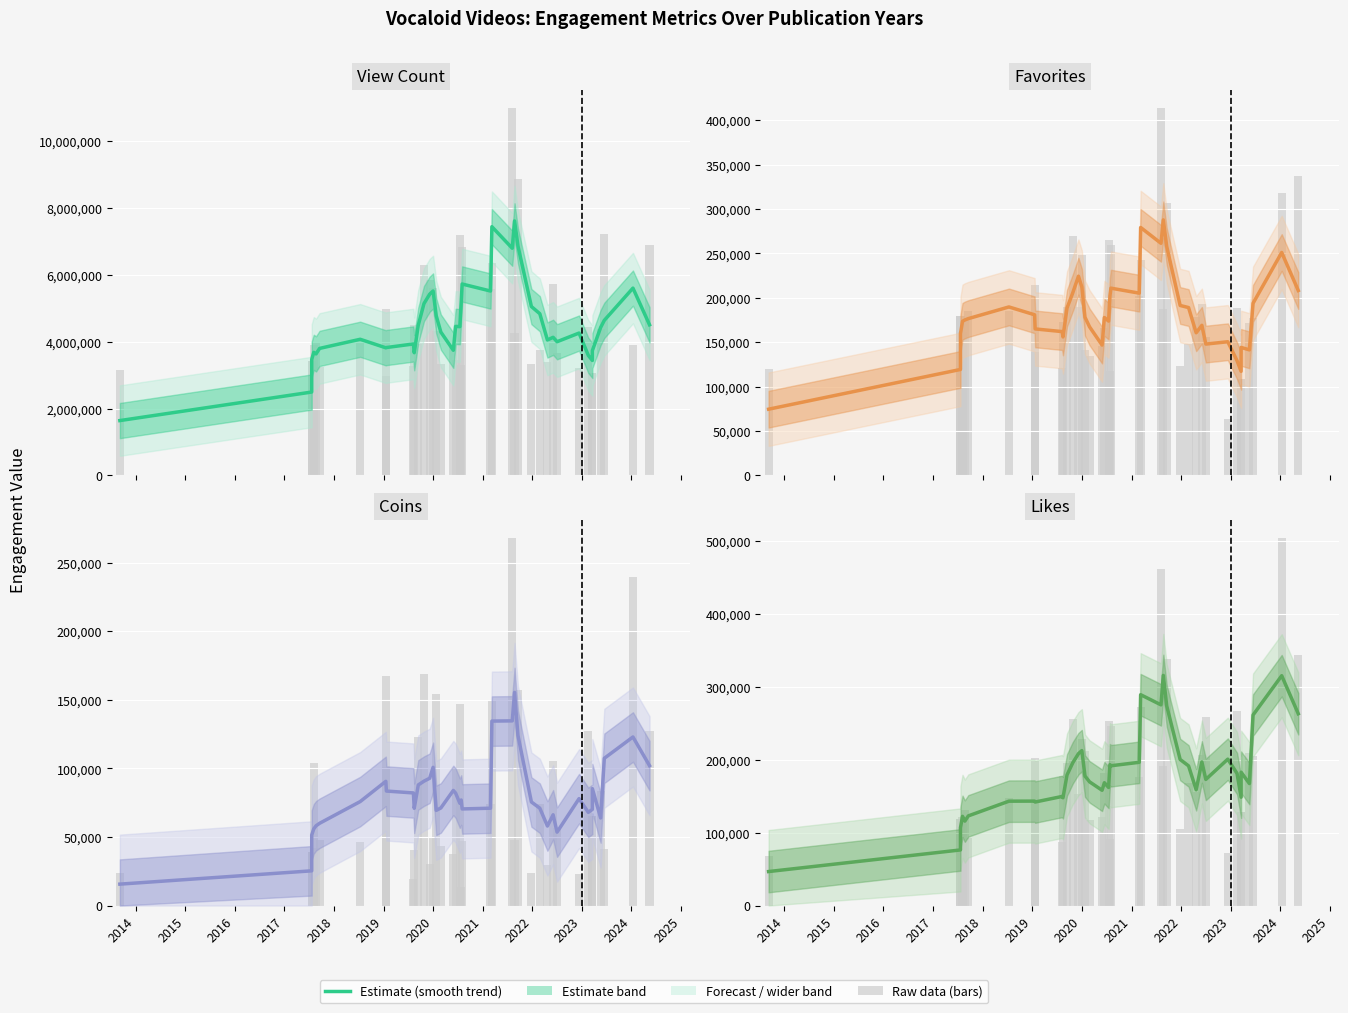

How many categories are shown in the chart?

40